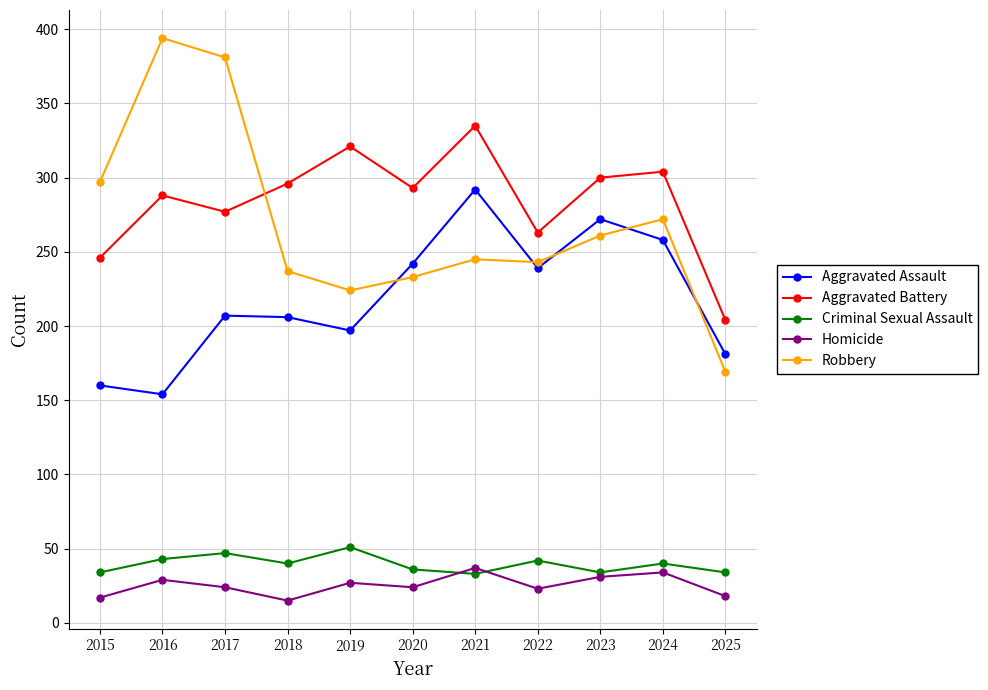

What is the sum of all Aggravated Assault values?

2408